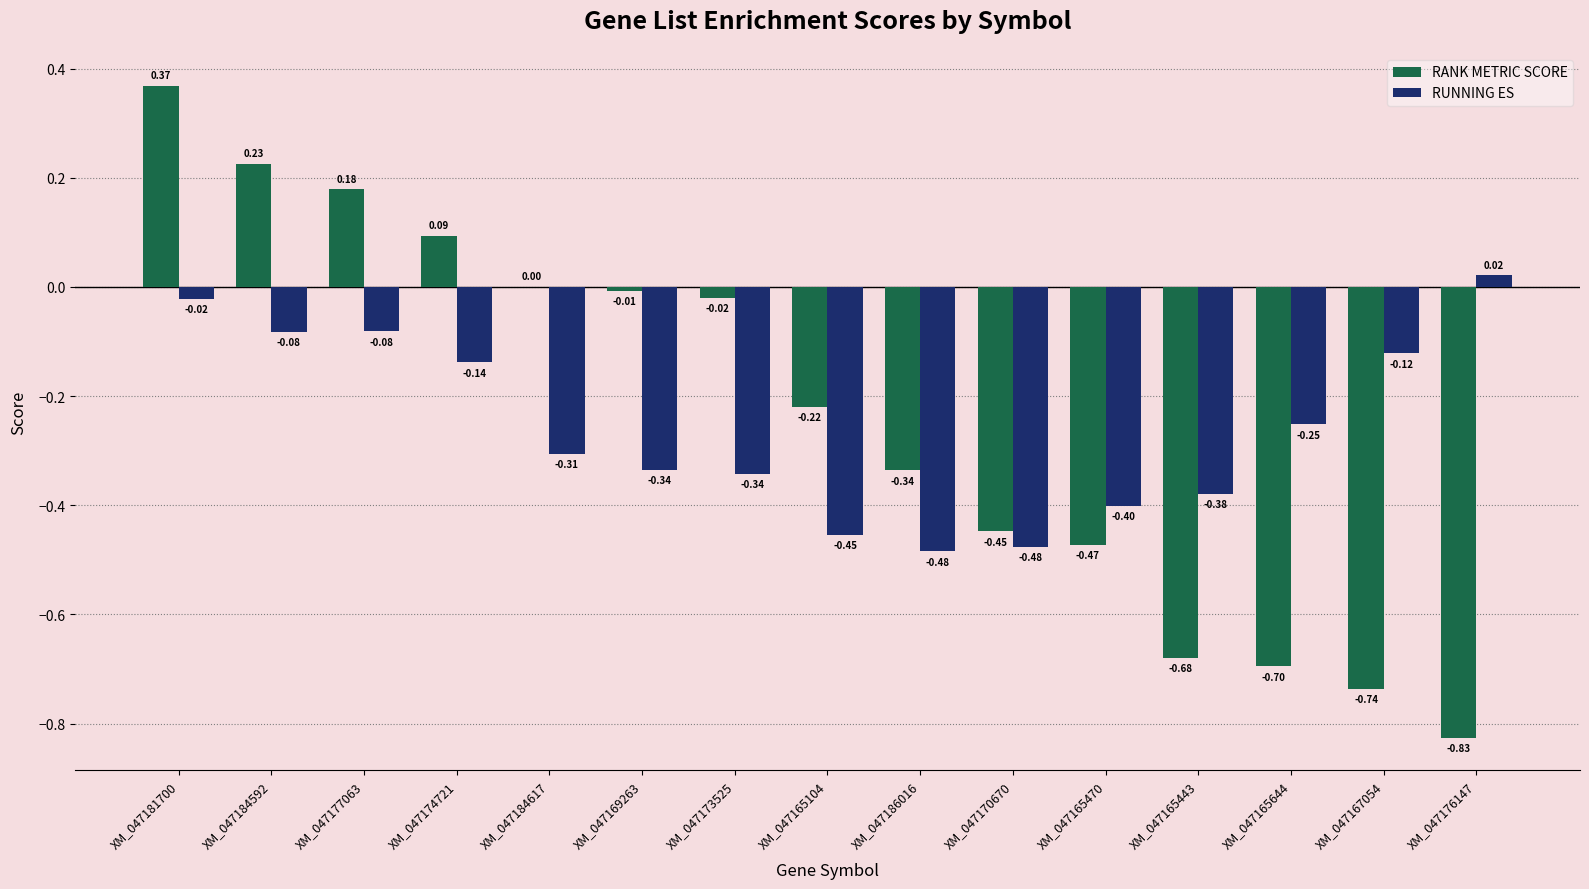

What is the sum of all RUNNING ES values?

-3.9